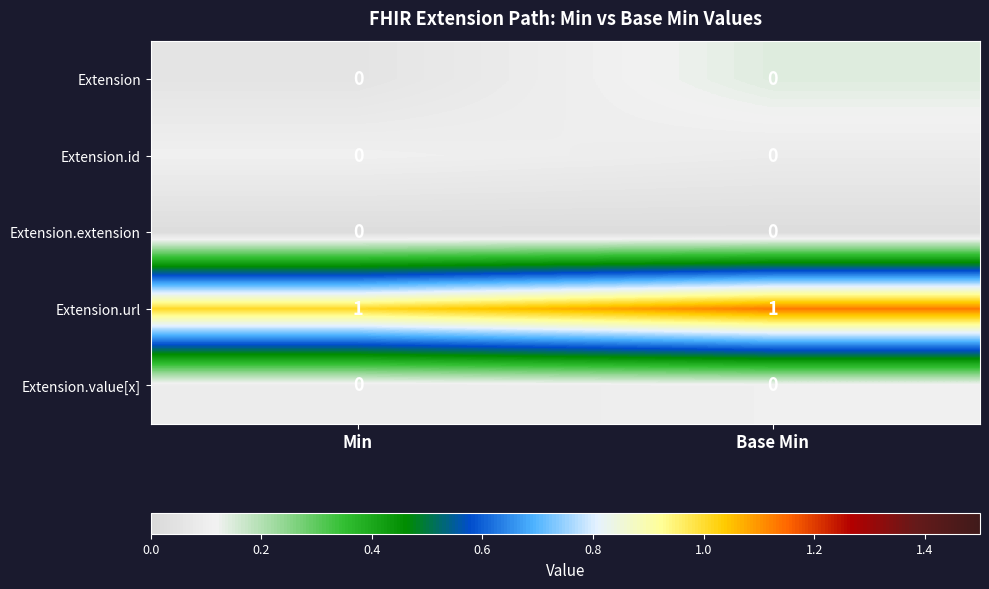

Which series has the largest total across all categories?

Extension.url